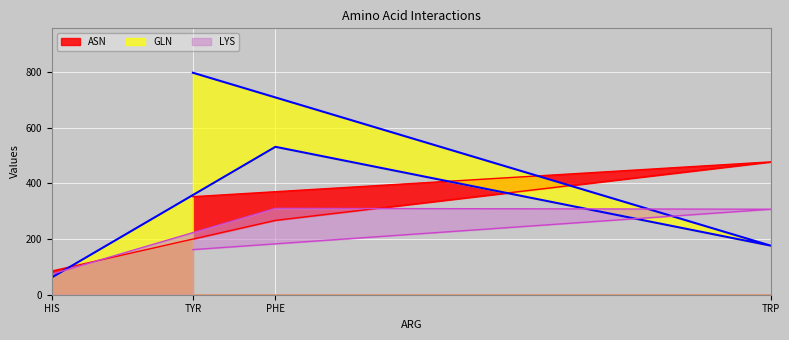

What is the difference between the second highest and minimum values in the ASN series?

267